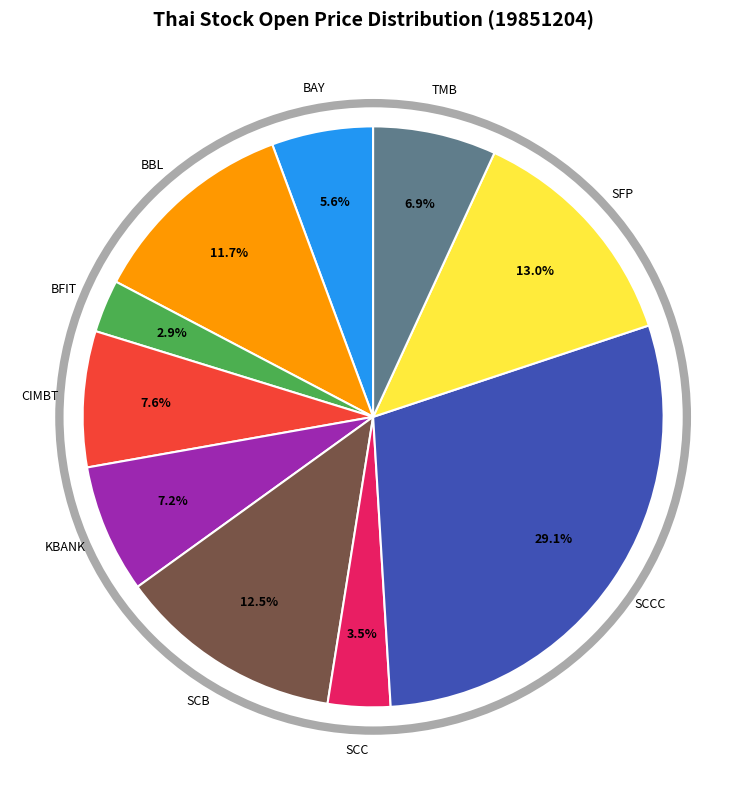

Is there a majority slice in this chart?

No